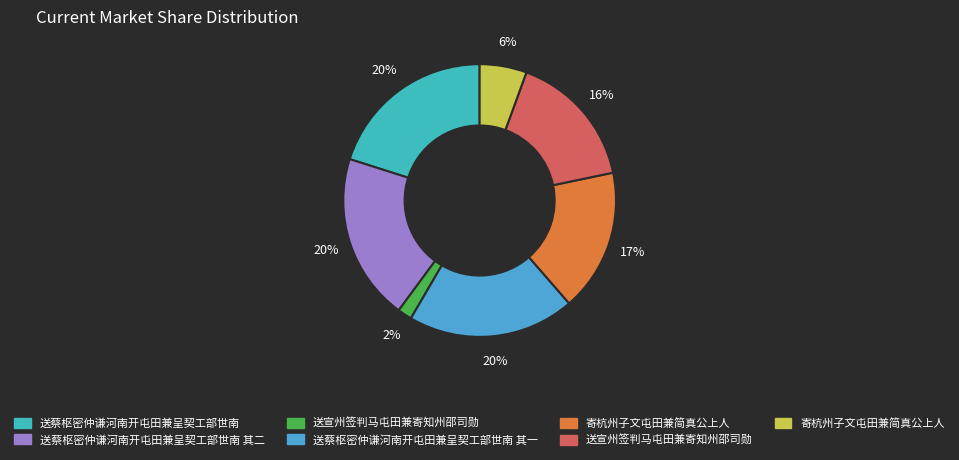

Count the number of slices in the pie.

7